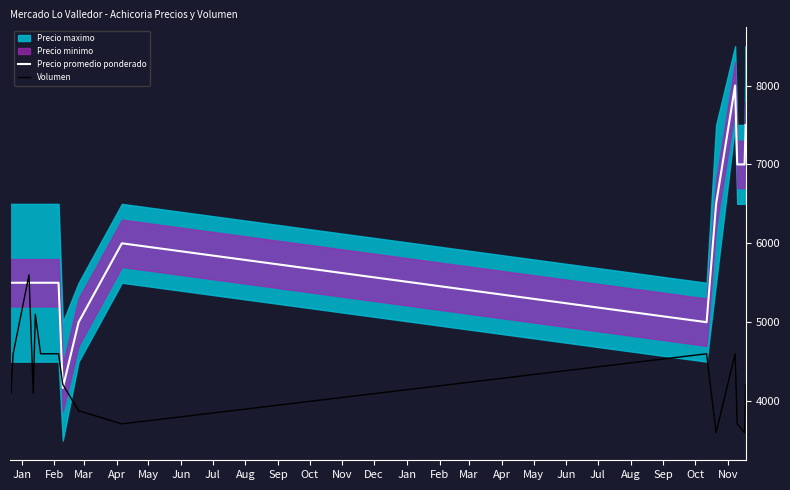

True or false: Volumen has more than 0 points higher than both neighbors.

True